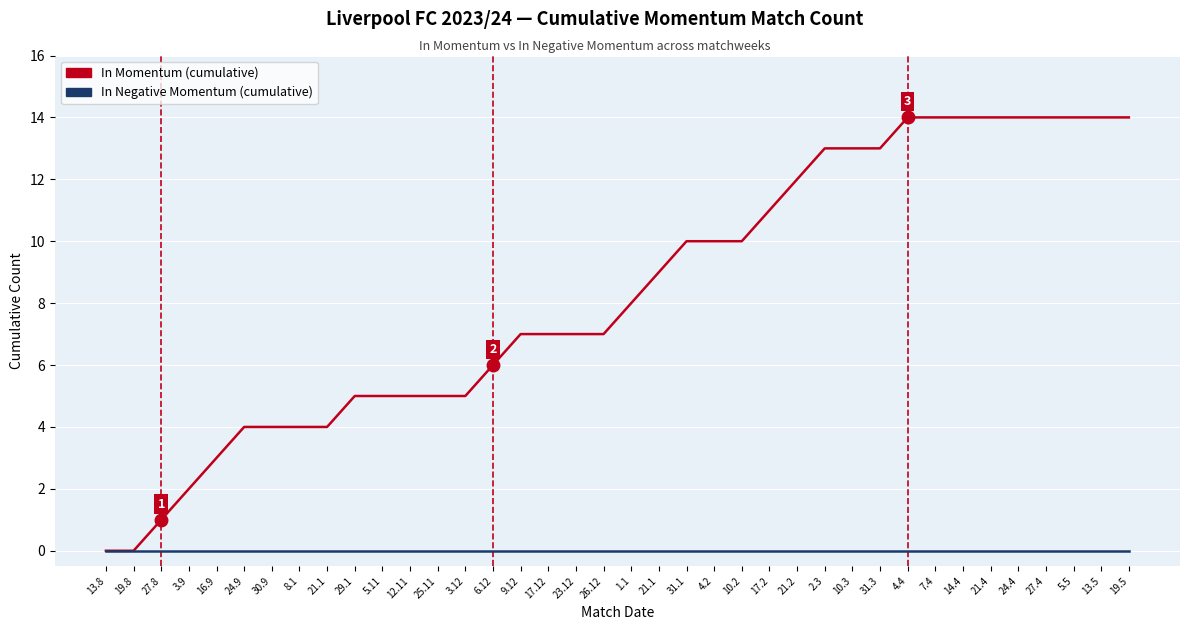

The In Momentum (cumulative) series shows 12 at 21.2. True or false?

True